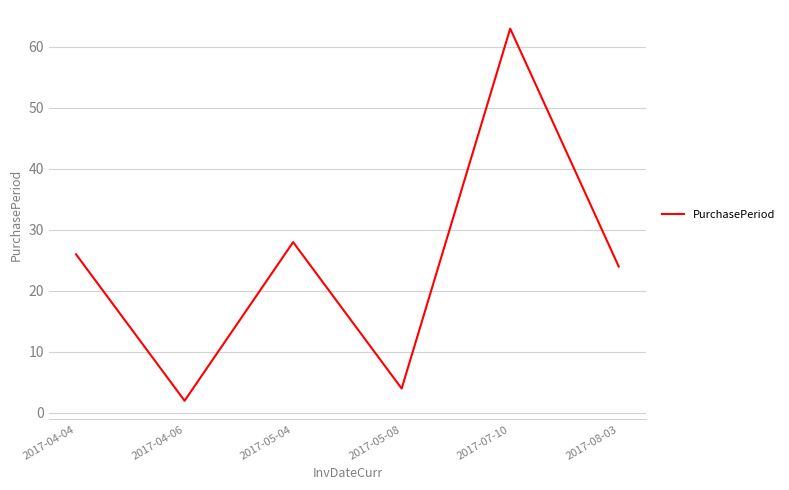

Reading left to right, list all the values displayed in this chart.

26	2	28	4	63	24